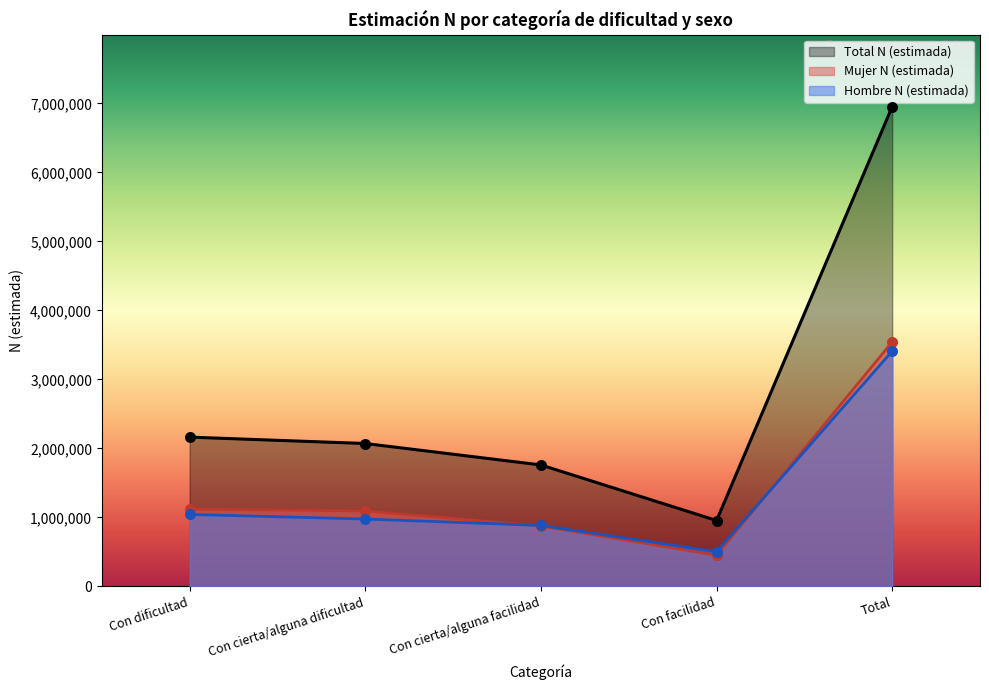

Which series contains the highest Y value?

Total N (estimada)